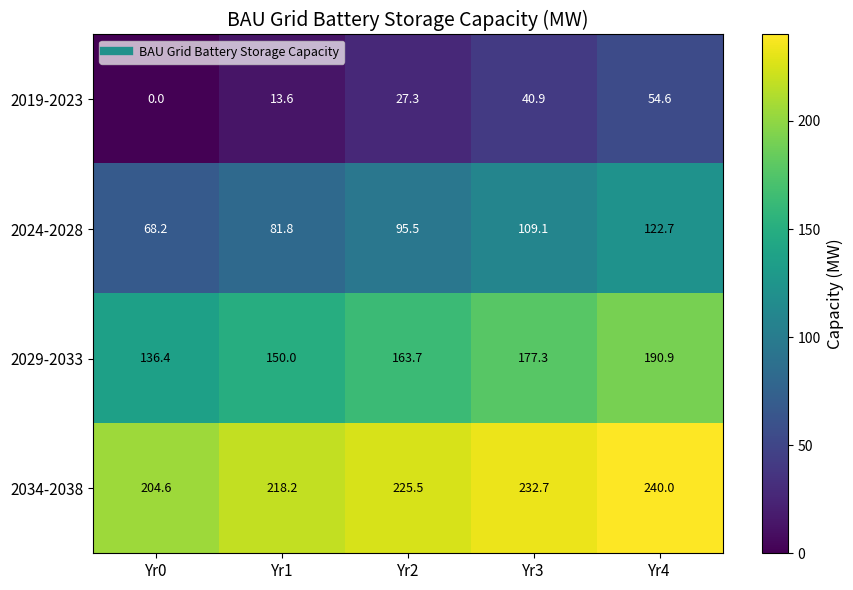

The 2019-2023 series shows 54.6 at Yr4. True or false?

True